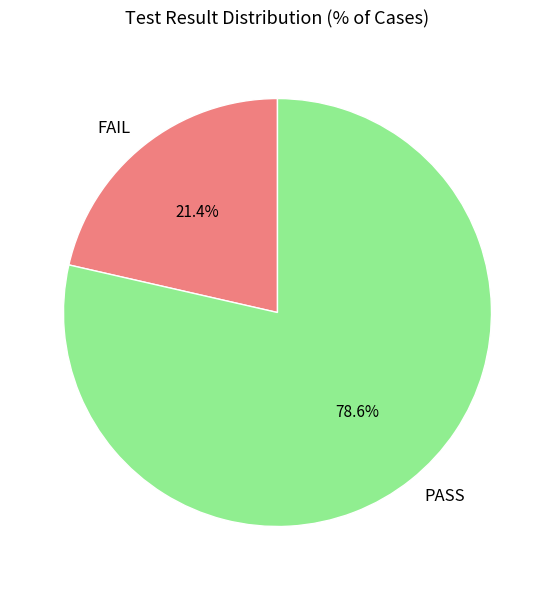

To the nearest percent, what percentage of the pie is PASS?

79%